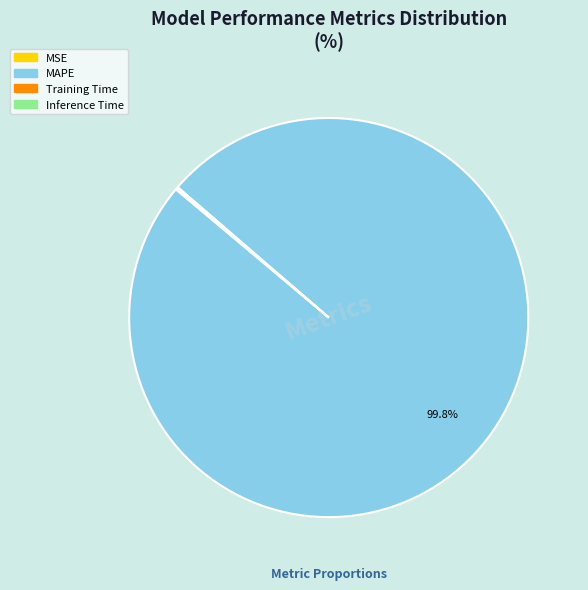

Which category has the biggest portion of the pie?

MAPE